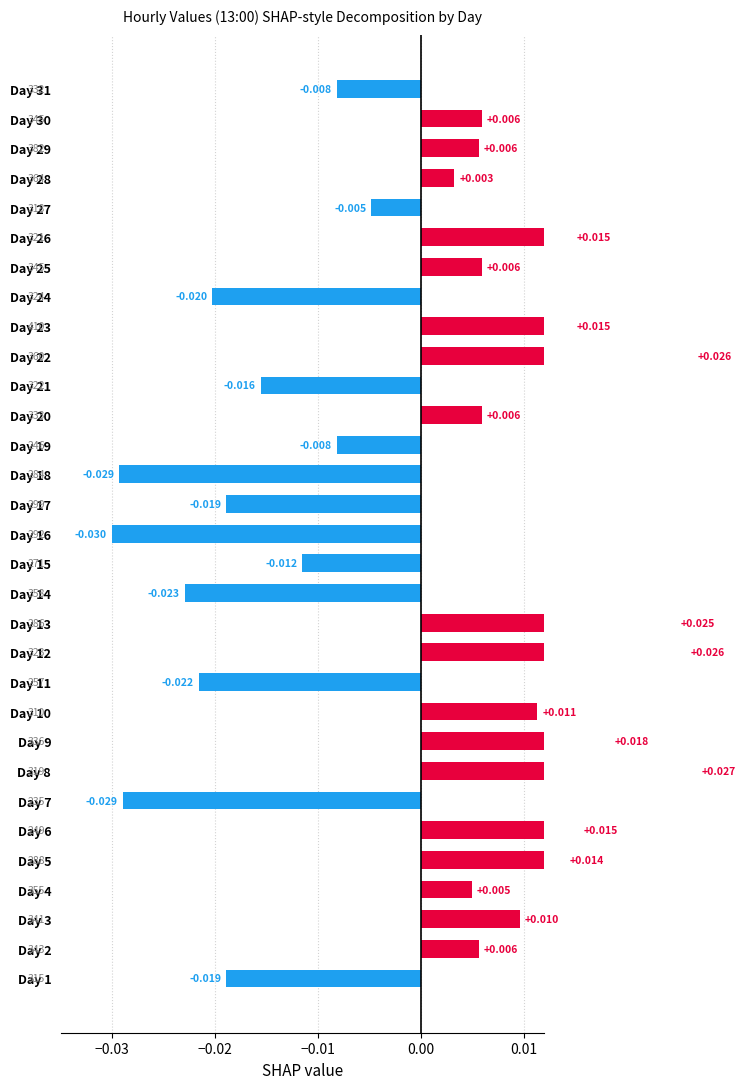

How many bars are there in total?

31